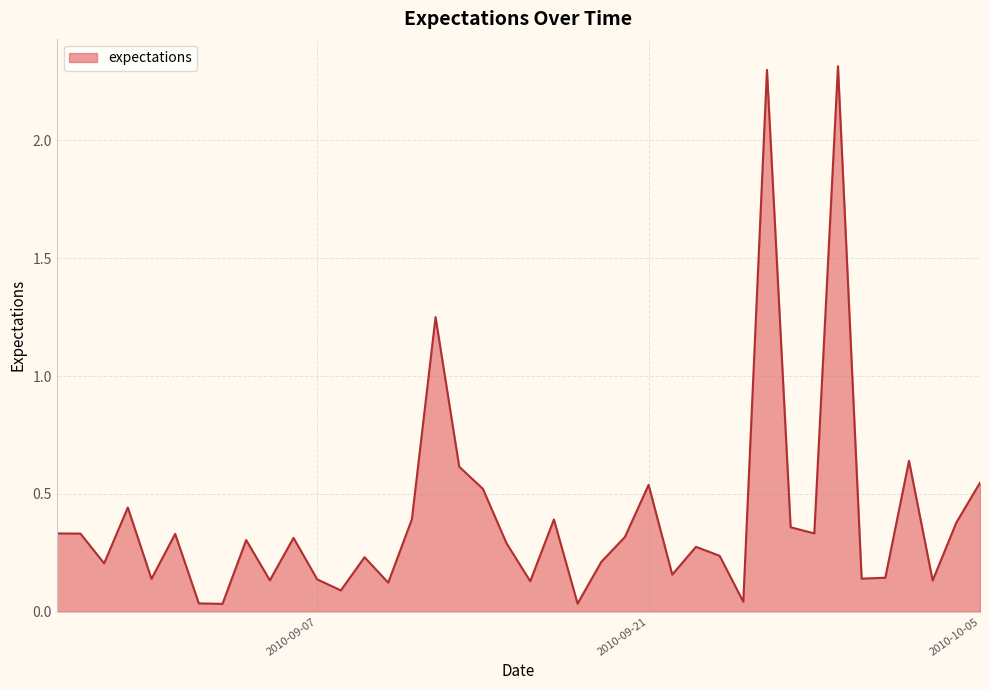

True or false: there are more than 1 points higher than both neighbors.

True